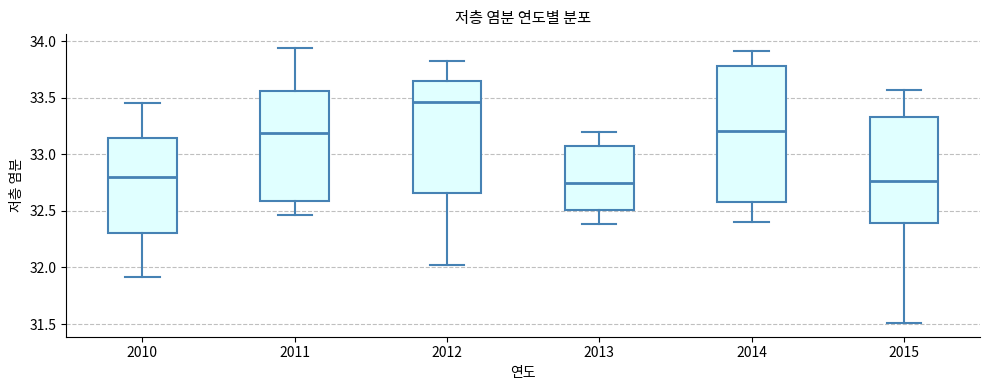

Reading left to right, read every box against the y-axis: the position of its median line, the range the box covers, and the ends of its whiskers. The values are not printed on the chart, so give them approximately, as read against the axis.

2010: median 32.80, box 32.30 to 33.15, whiskers 31.90 to 33.45
2011: median 33.20, box 32.60 to 33.55, whiskers 32.45 to 33.95
2012: median 33.45, box 32.65 to 33.65, whiskers 32.00 to 33.80
2013: median 32.75, box 32.50 to 33.10, whiskers 32.40 to 33.20
2014: median 33.20, box 32.60 to 33.80, whiskers 32.40 to 33.90
2015: median 32.75, box 32.40 to 33.35, whiskers 31.50 to 33.55